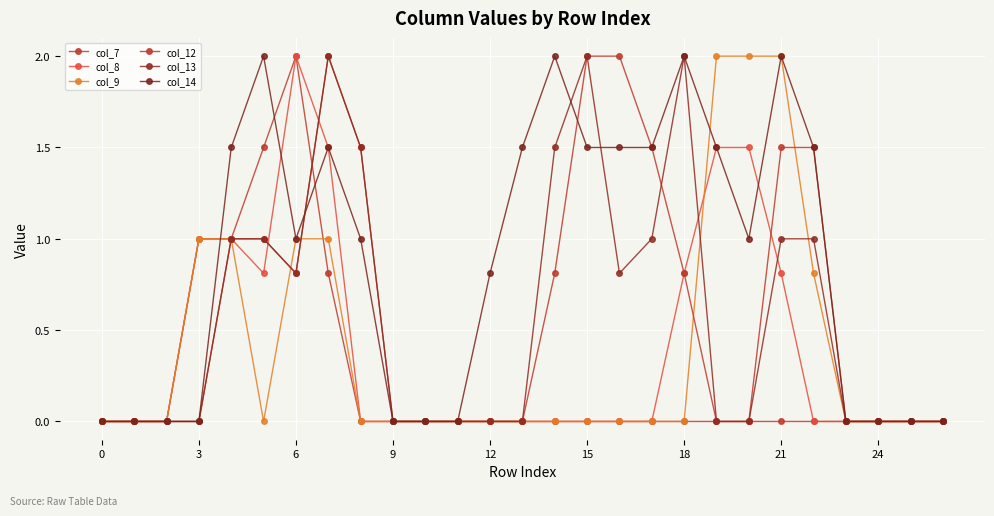

Rank the series by their maximum value, from highest to lowest.

col_7, col_8, col_9, col_12, col_13, col_14